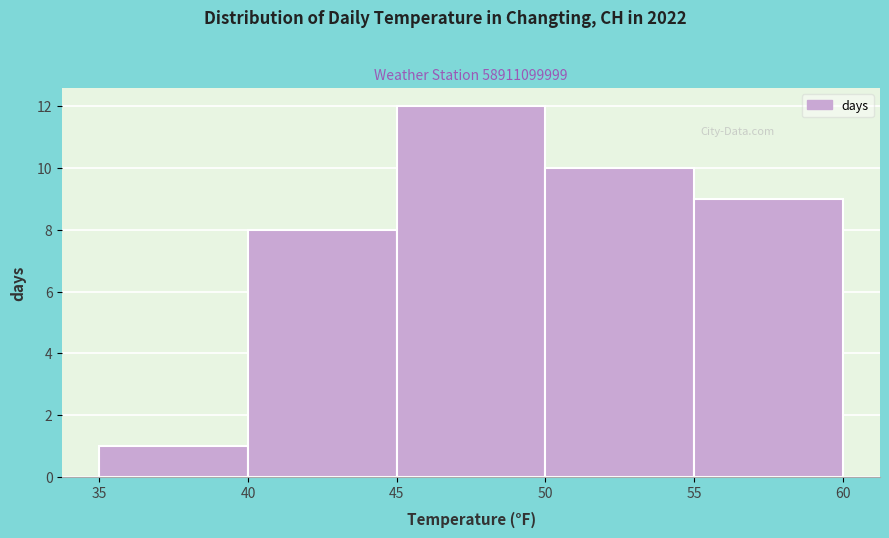

Reading left to right, list every bar in this chart as the range it spans on the x-axis followed by its height. The values are not printed on the chart, so give them approximately, as read against the axis.

35 to 40: 1
40 to 45: 8
45 to 50: 12
50 to 55: 10
55 to 60: 9